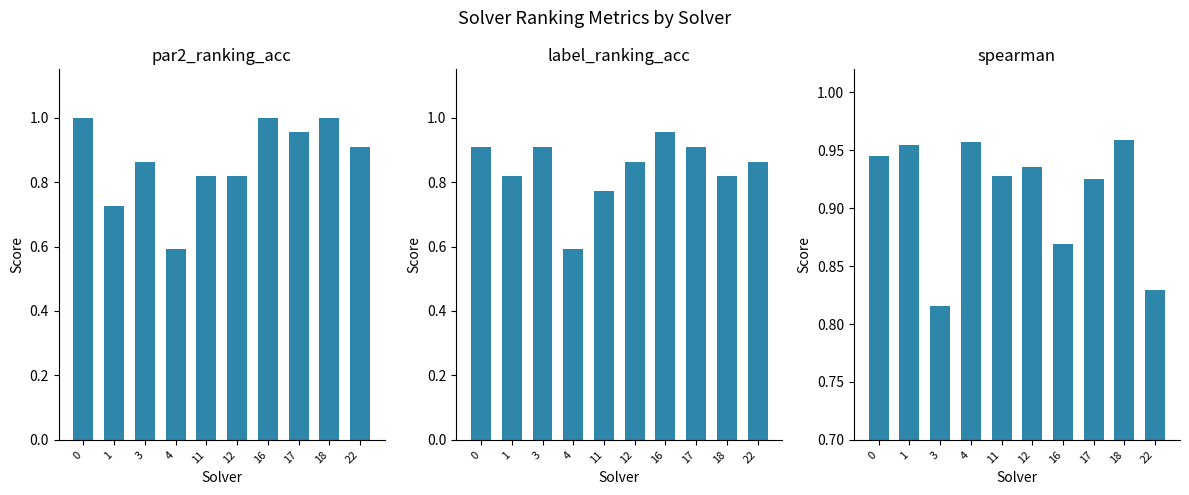

What is the sum of all par2_ranking_acc values?

8.7